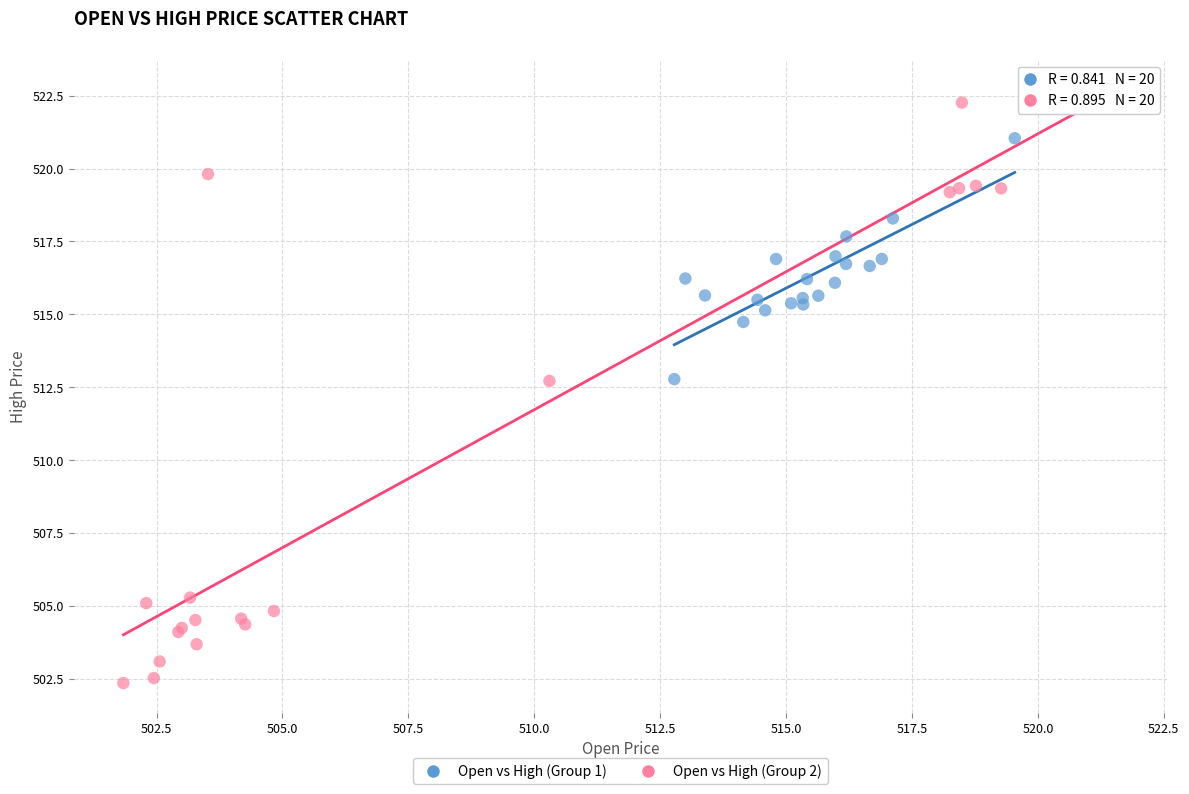

Which series has the widest spread of Y values?

Open vs High (Group 2)